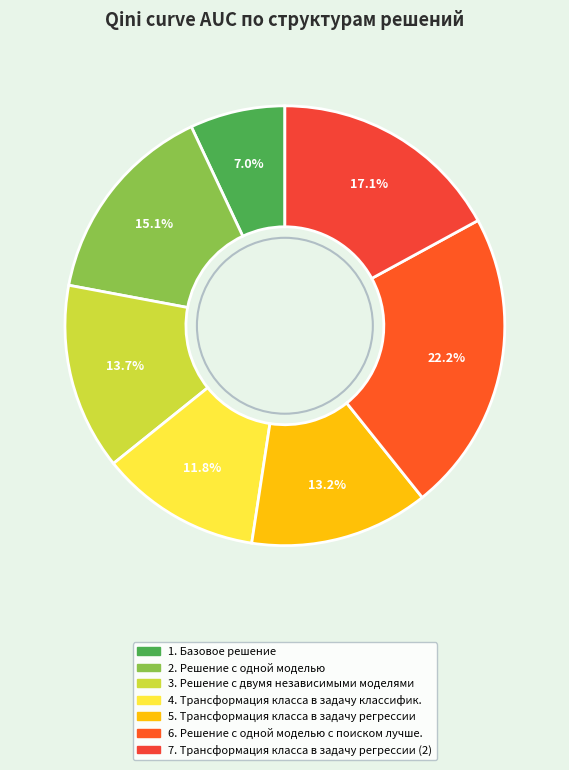

How many segments does this pie chart have?

7